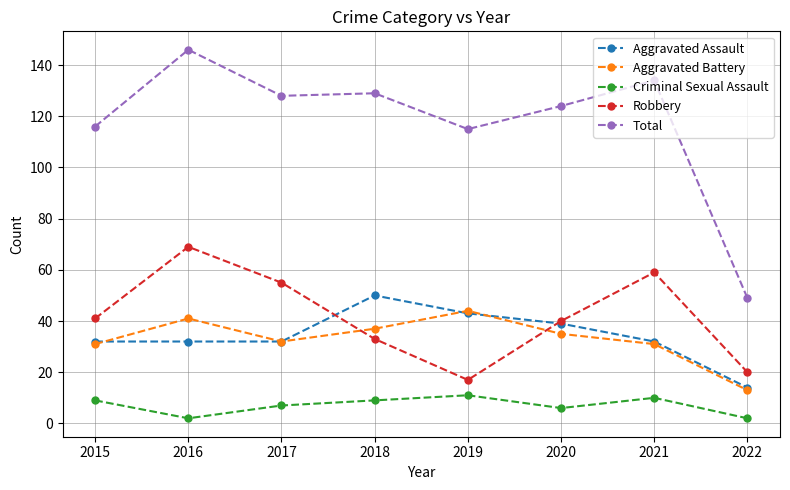

What is the difference between the Criminal Sexual Assault values at 2017 and 2021?

3